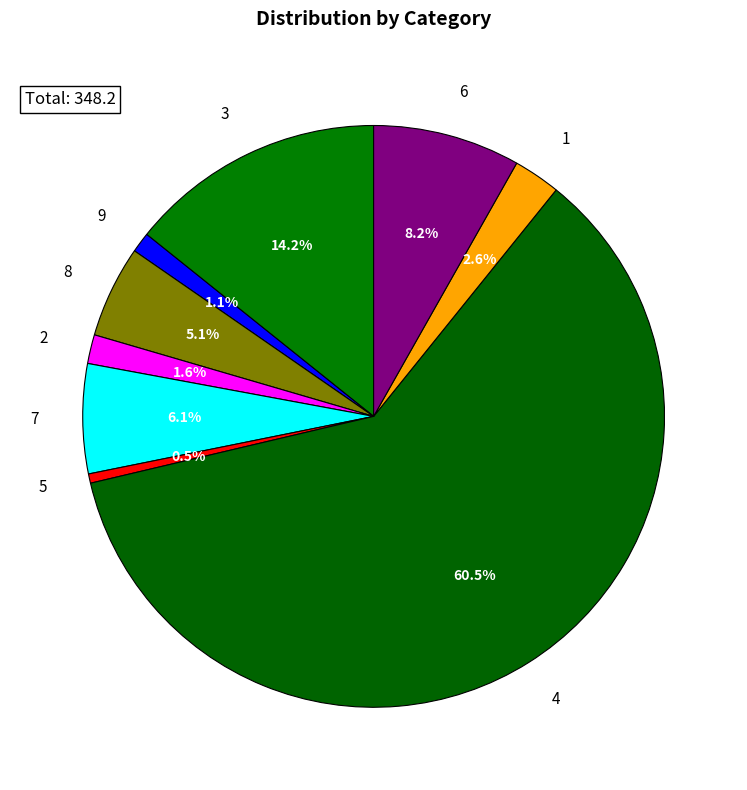

Is 4 the majority of the pie?

Yes